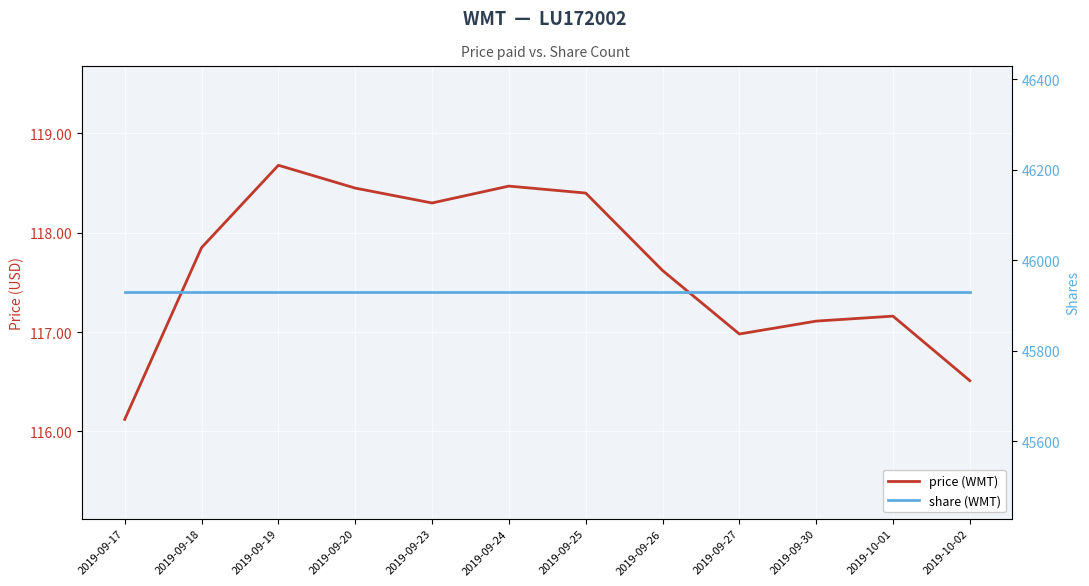

Reading left to right, list all the values displayed in this chart.

price (WMT): 116.1	117.8	118.7	118.5	118.3	118.5	118.4	117.6	117.0	117.1	117.2	116.5
share (WMT): 45929.0	45929.0	45929.0	45929.0	45929.0	45929.0	45929.0	45929.0	45929.0	45929.0	45929.0	45929.0